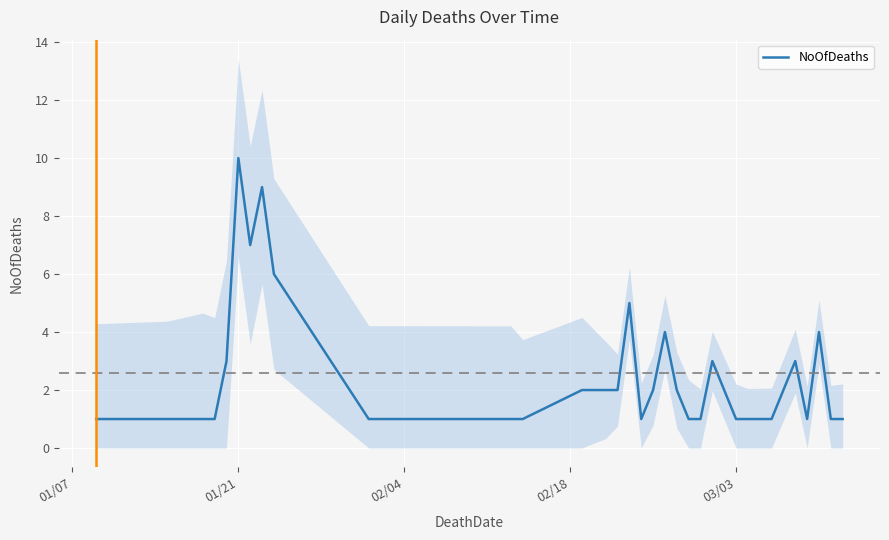

The value of NoOfDeaths at 01/21 is 10. True or false?

True